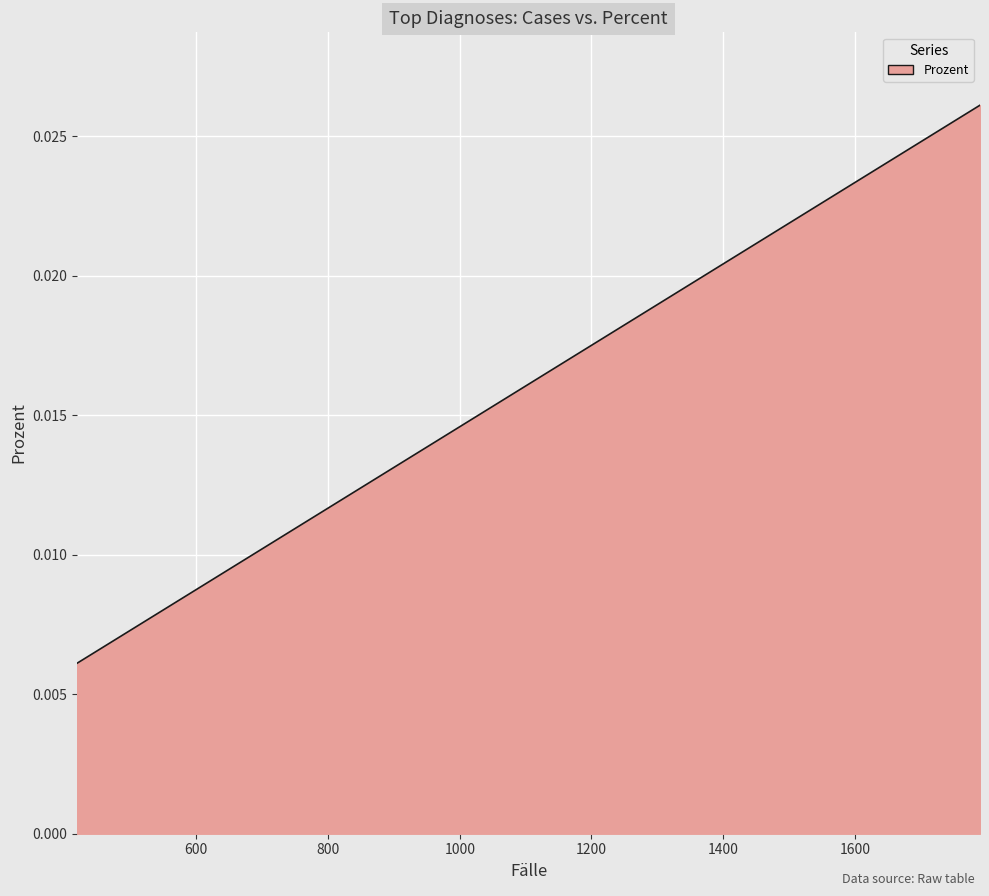

Between 451 and 822, which is larger?

822